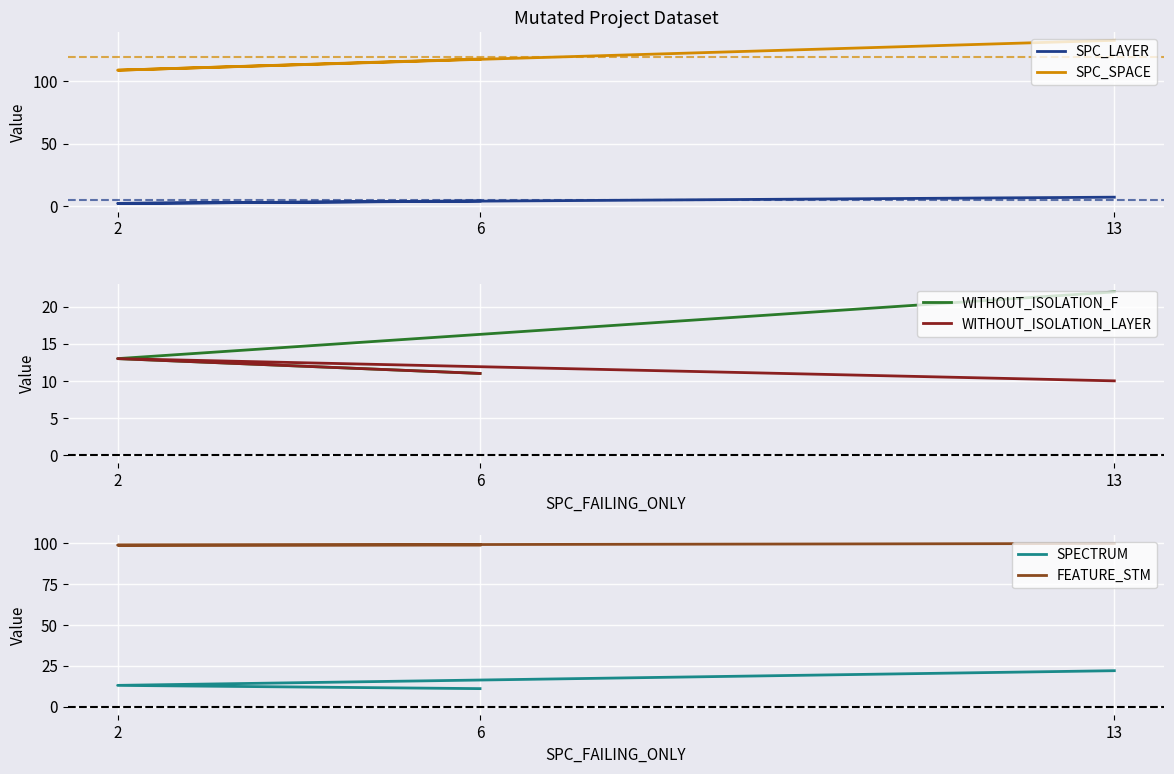

Count the number of categories in the chart.

3